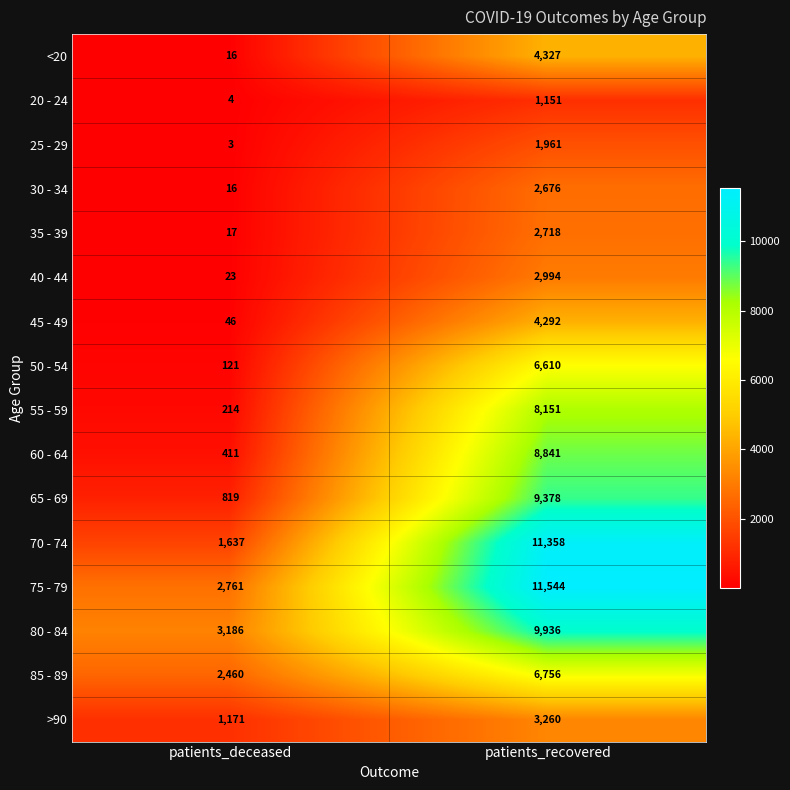

What is the difference between the 30 - 34 values at patients_recovered and patients_deceased?

2660